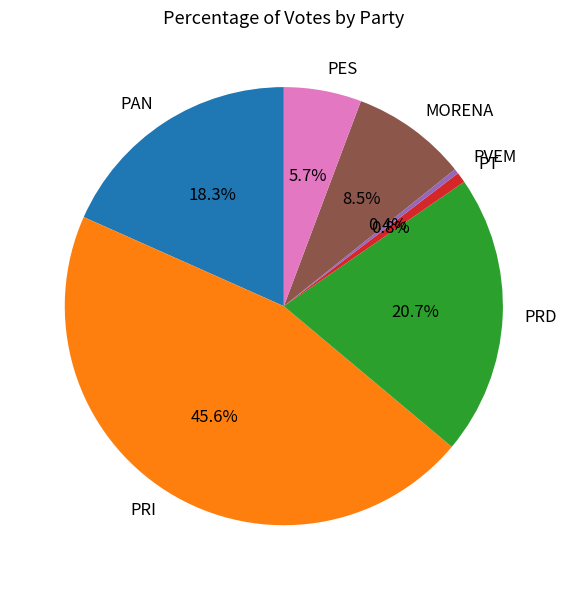

True or false: PRI accounts for 46% of the total.

True